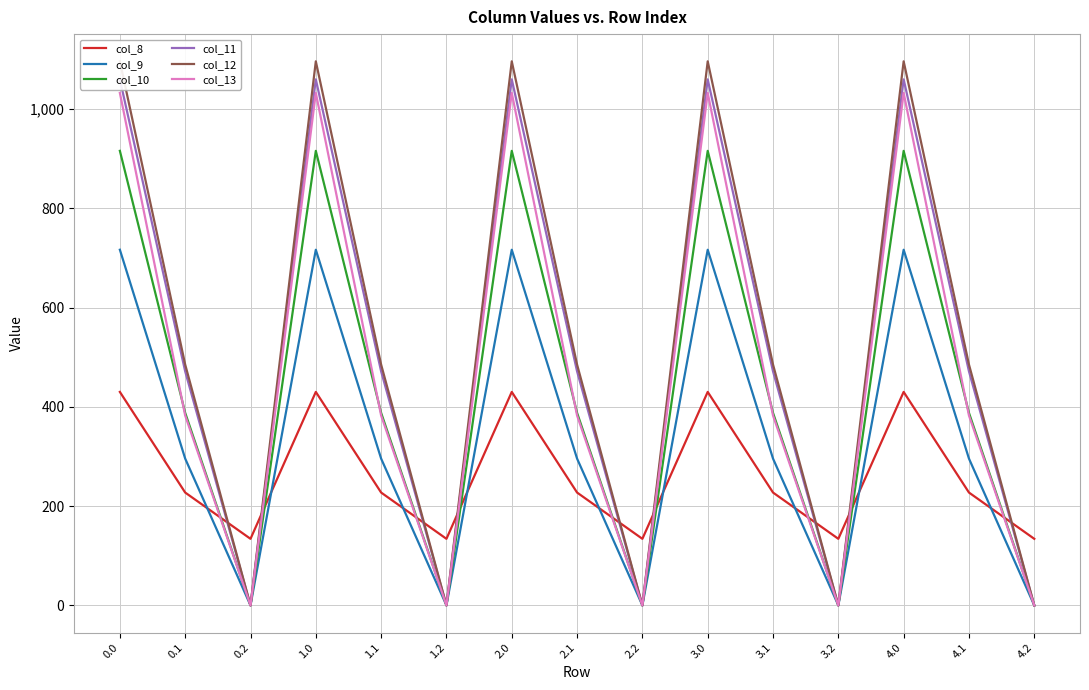

What is the average value of the col_8 series?

264.0